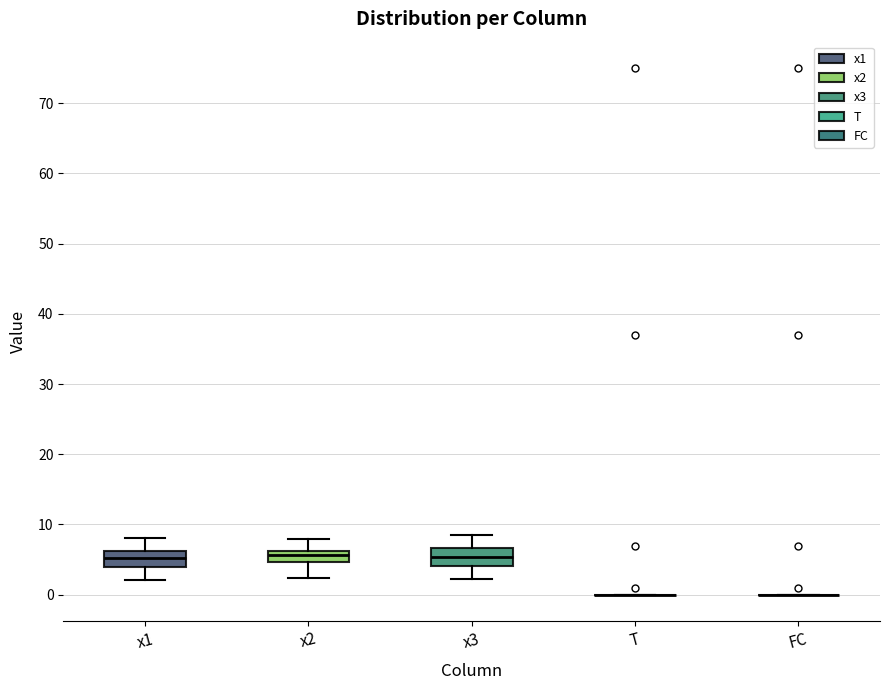

Reading left to right, transcribe this box plot: for each box, give where its median line is, the range the box spans, and where its two whiskers end, as read against the y-axis. The values are not printed on the chart, so give them approximately, as read against the axis.

x1: median 5, box 4 to 6, whiskers 2 to 8
x2: median 6 (inside the box), box 5 to 6, whiskers 2 to 8
x3: median 5, box 4 to 7, whiskers 2 to 8
T: box collapsed to a line at 0, whiskers 0 to 0
FC: box collapsed to a line at 0, whiskers 0 to 0